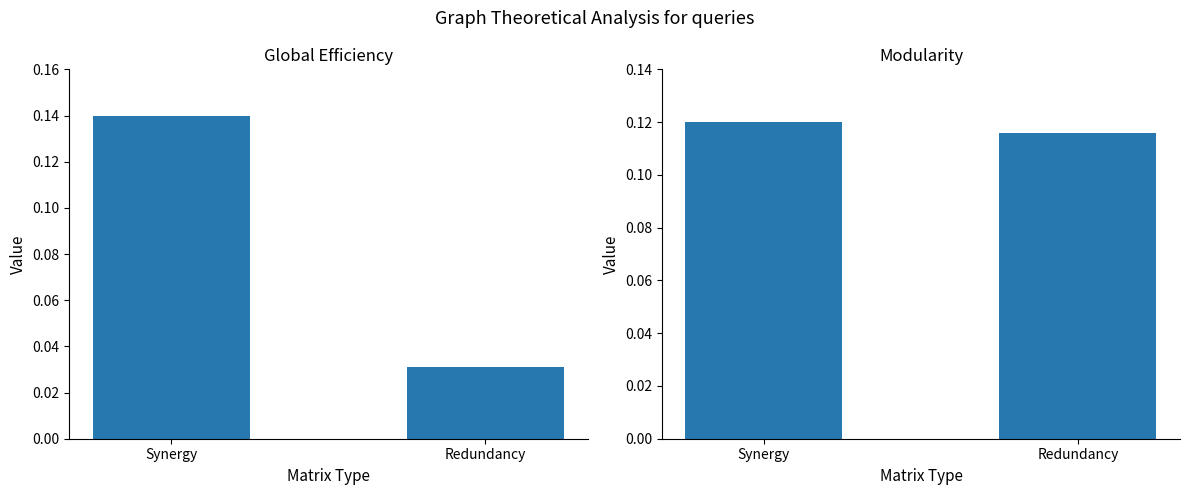

What is the value of the Global Efficiency bar at the 1st from the left?

0.1